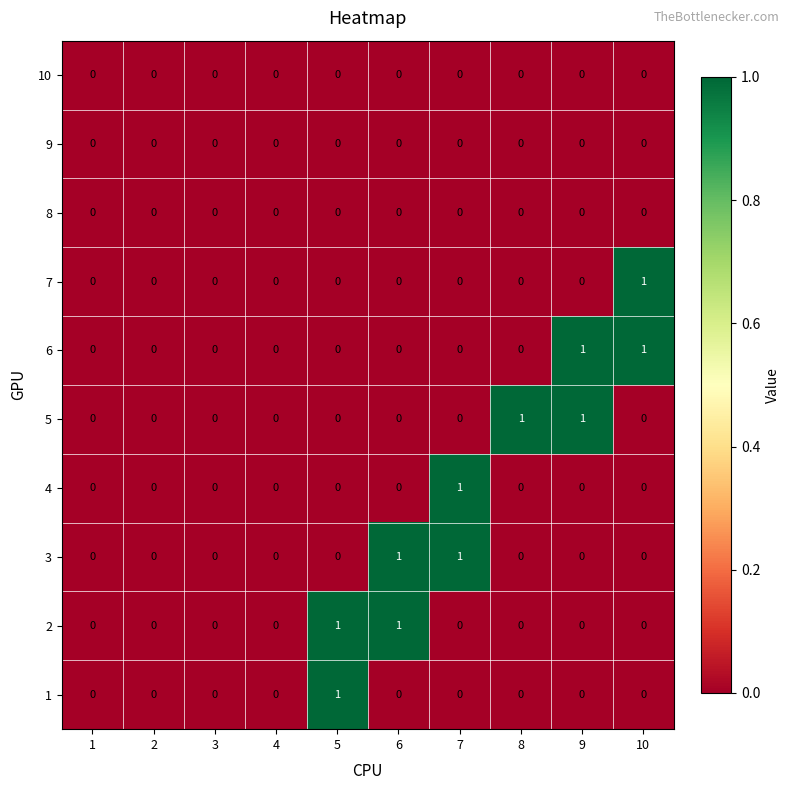

Is it true that 5 equals 0 at 3?

True